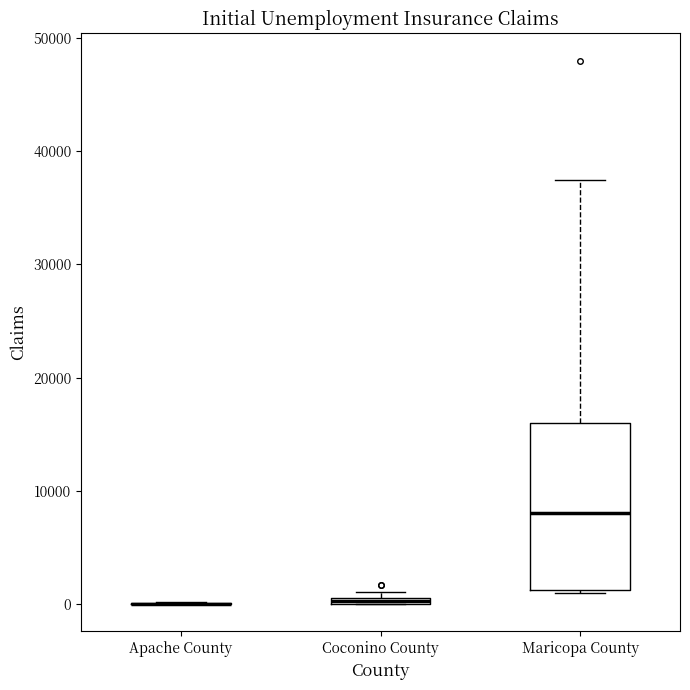

Where is the upper edge of the box for Coconino County on the y-axis? The values are not printed on the chart, so give them approximately, as read against the axis.

1000